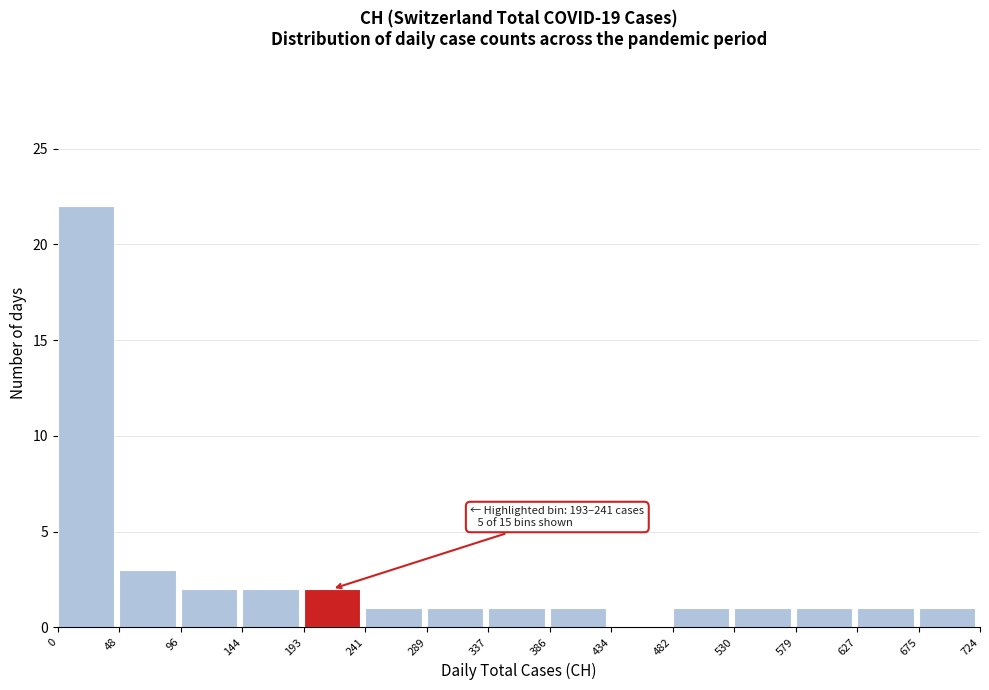

Which range on the x-axis has the tallest bar?

0 to 48